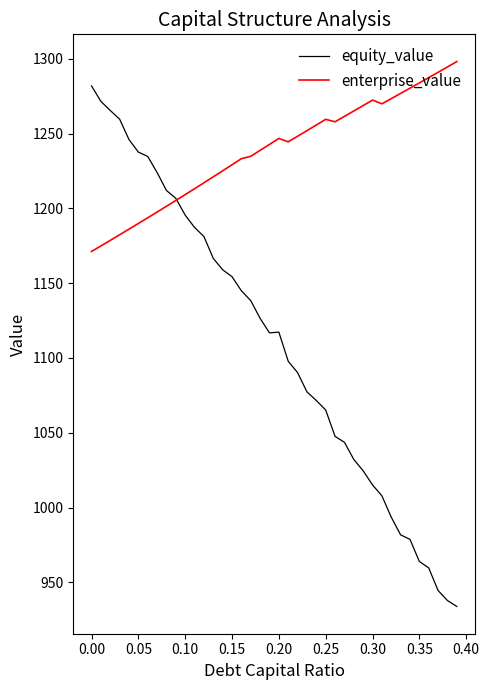

List the series in order of their peak value, lowest first.

equity_value, enterprise_value